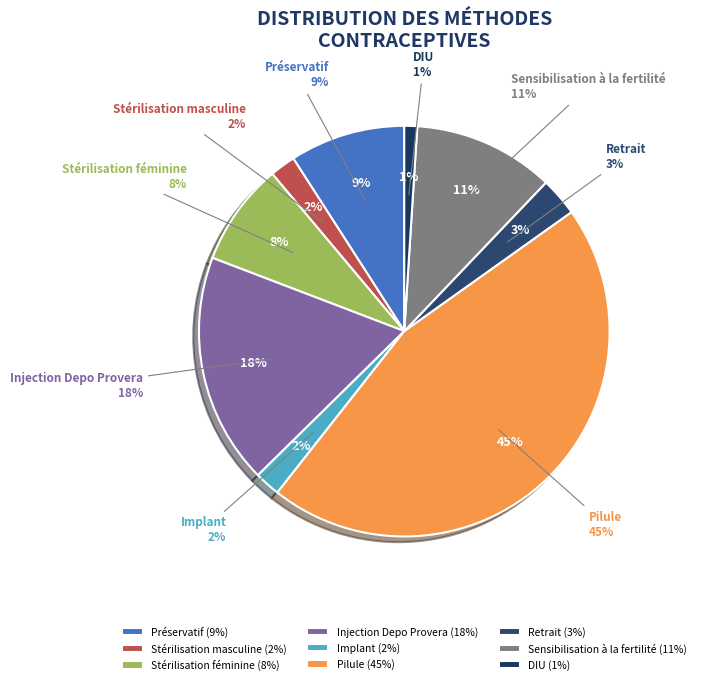

Is it true that Stérilisation masculine is 1% of the pie?

False